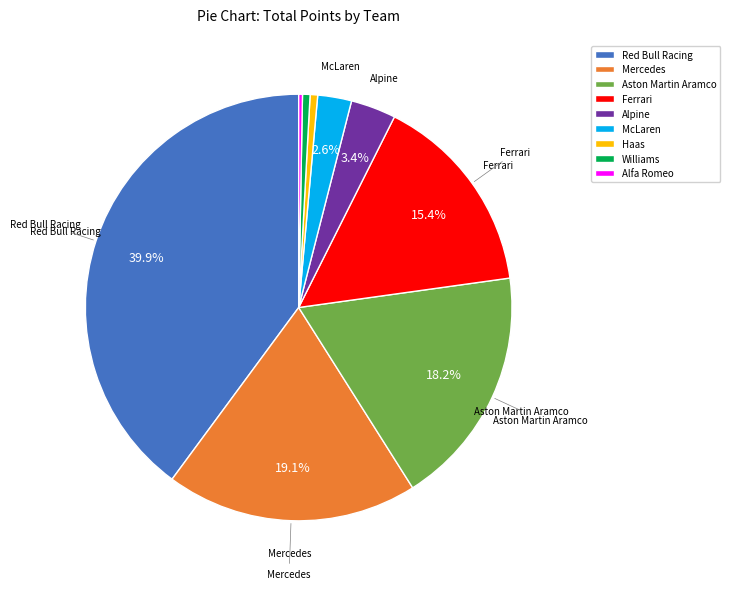

Does McLaren represent more than half of the total?

No